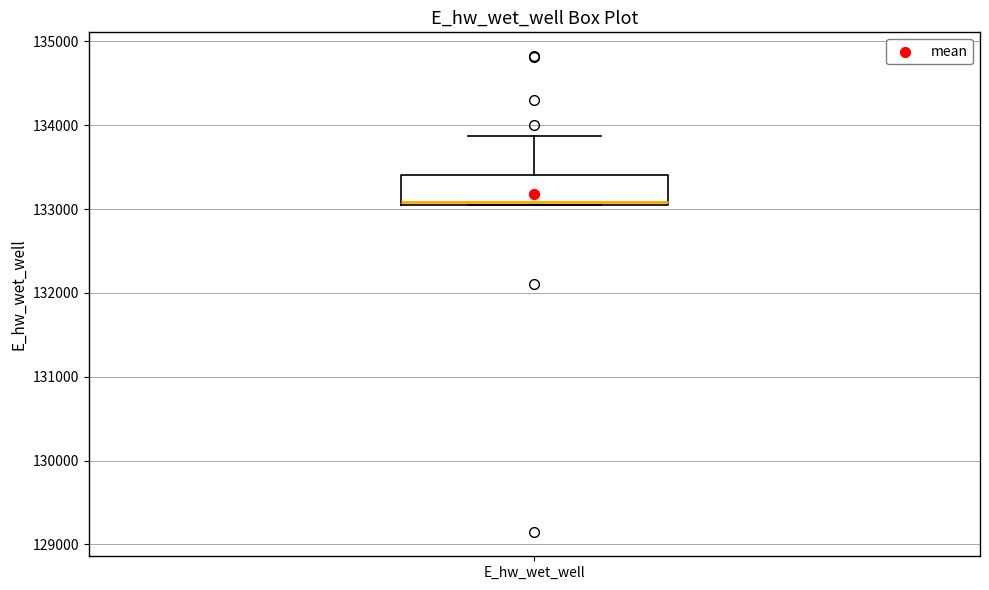

Read this box plot against the y-axis: the position of the median line, the range covered by the box, and the ends of both whiskers. The values are not printed on the chart, so give them approximately, as read against the axis.

median 133100, box 133100 to 133400, whiskers 133000 to 133900